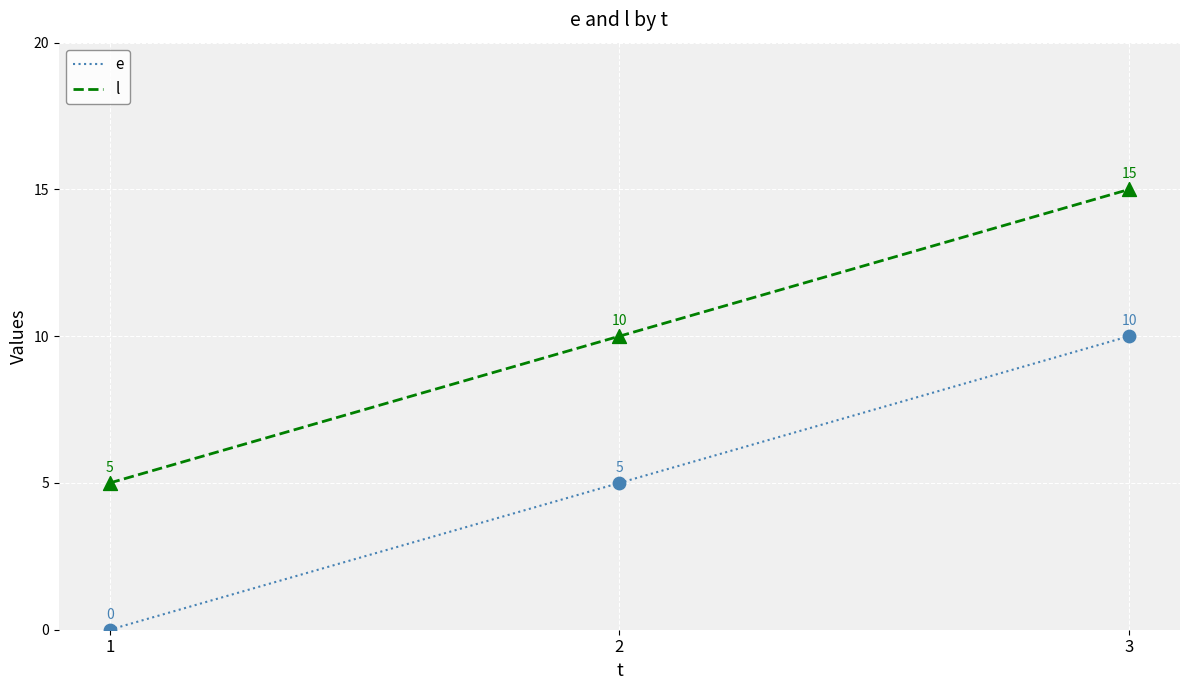

At how many categories does at least one series exceed 9?

2